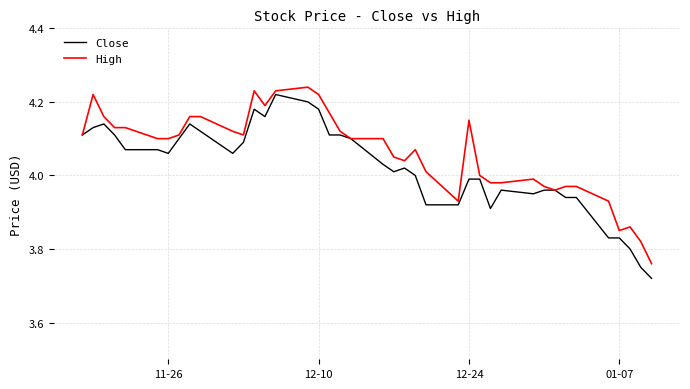

Which series has the largest total across all categories?

High